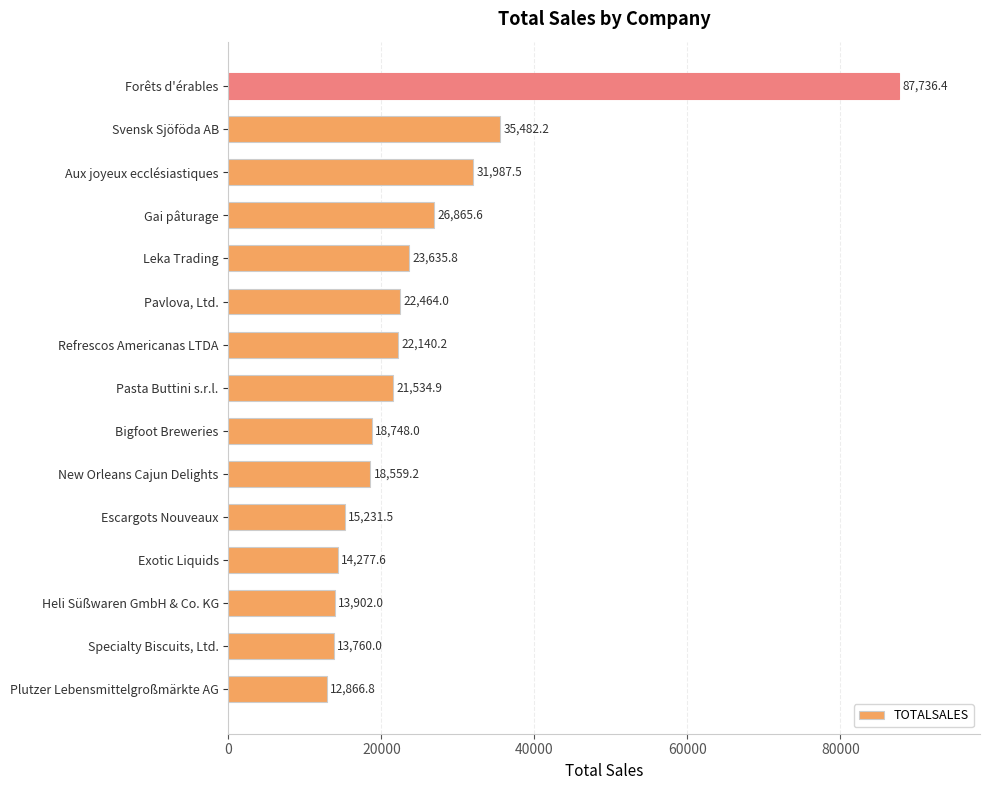

What is the maximum value shown in the chart?

87736.4